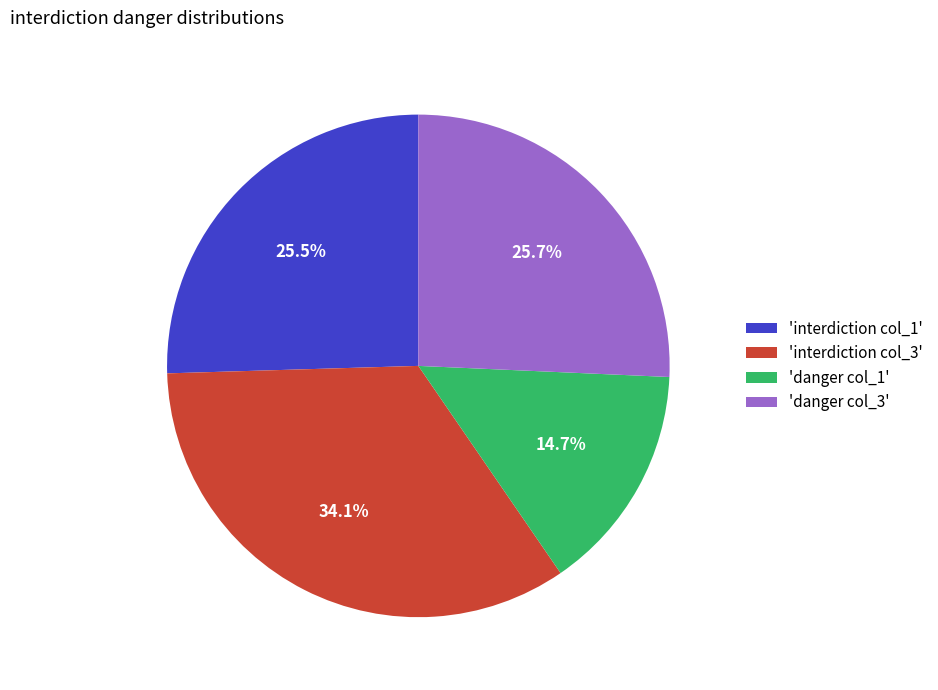

To the nearest percent, what is the difference between the largest and smallest slice percentages?

19%